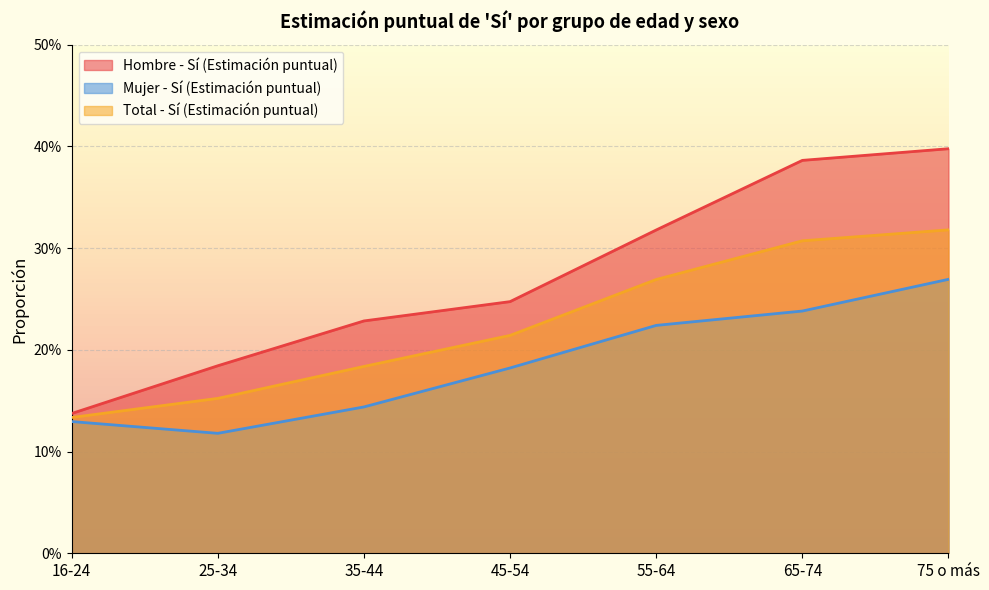

True or false: Hombre - Sí (Estimación puntual) and Mujer - Sí (Estimación puntual) intersect in this chart.

False